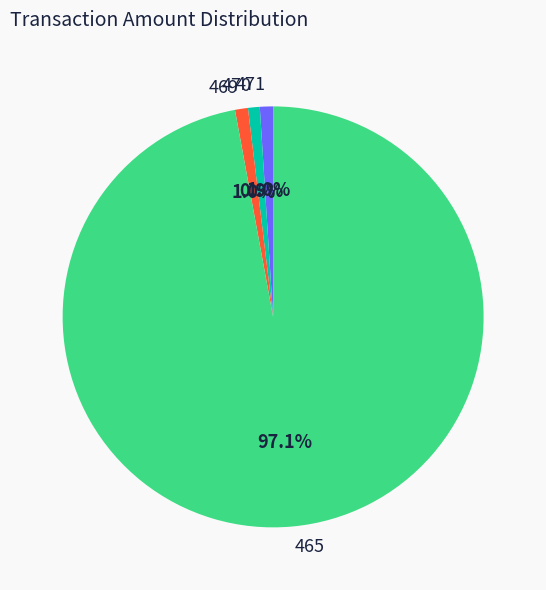

True or false: 471 accounts for 1% of the total.

True